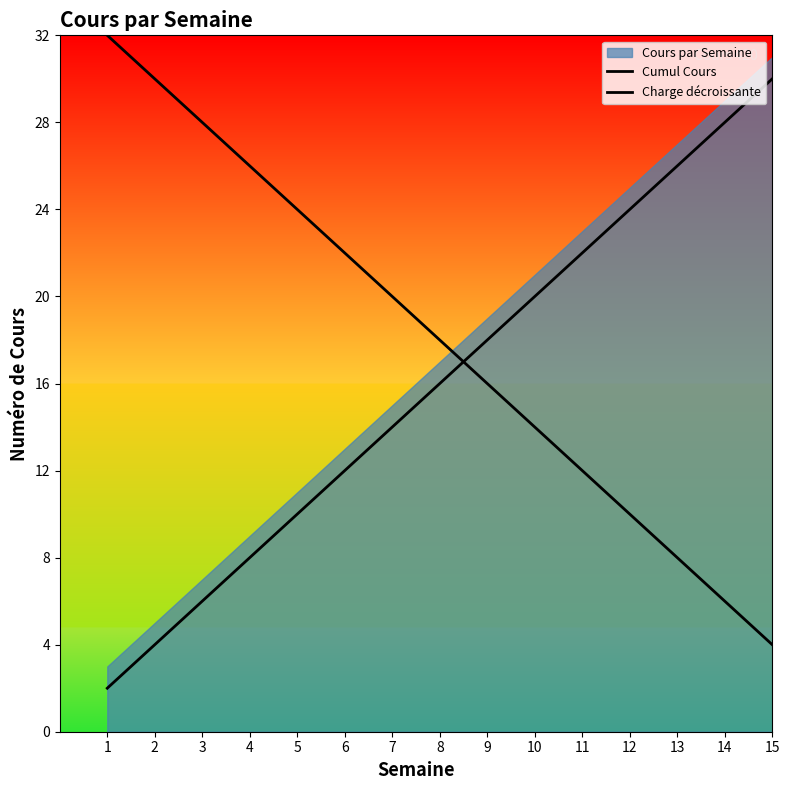

How many intersections are there between Charge décroissante and Cumul Cours?

1